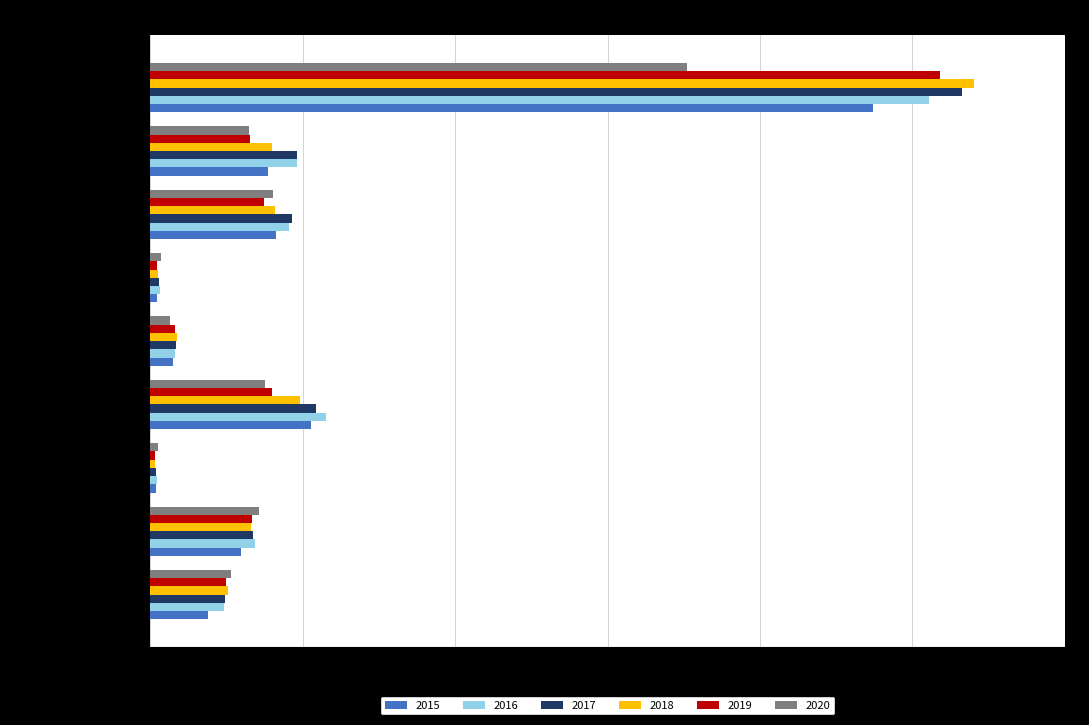

At how many categories does at least one series exceed 33761?

1